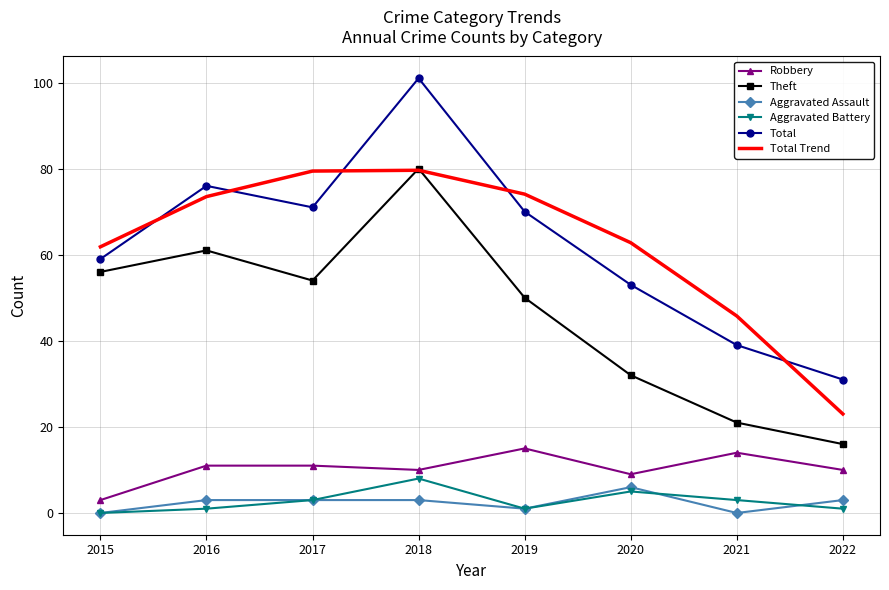

What is the lowest value of the Theft series?

16.0